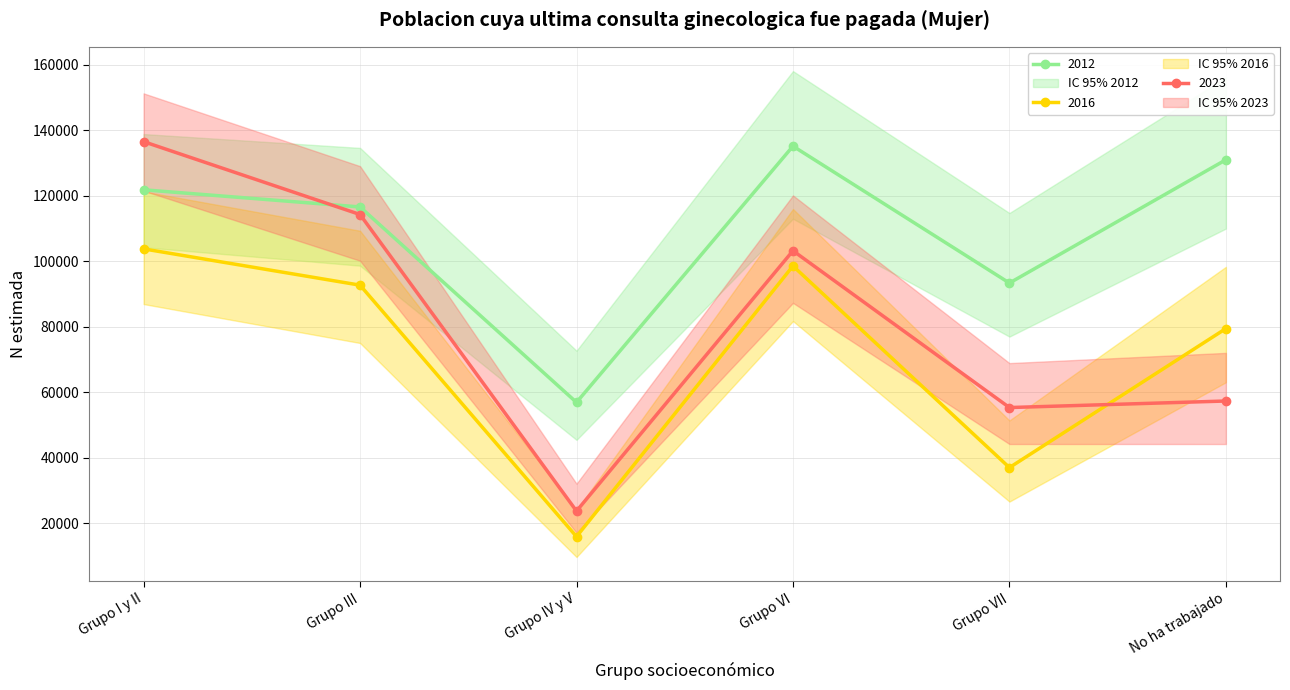

Which series has the largest total across all categories?

2012